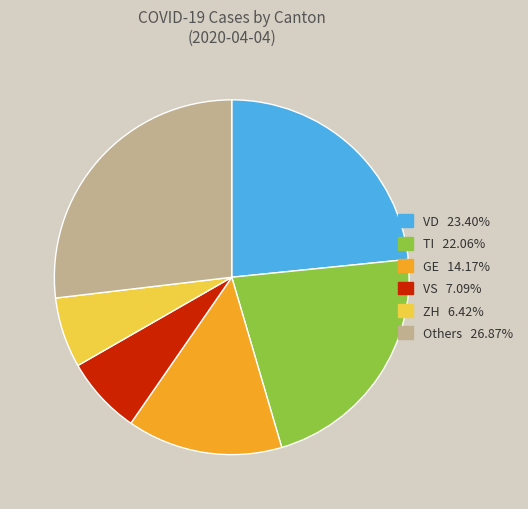

Is there a majority slice in this chart?

No